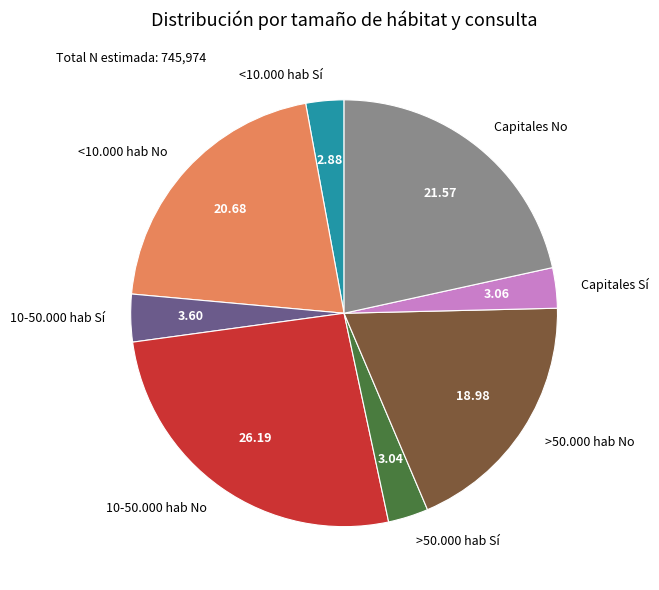

Is there any slice that represents more than half of the pie?

No